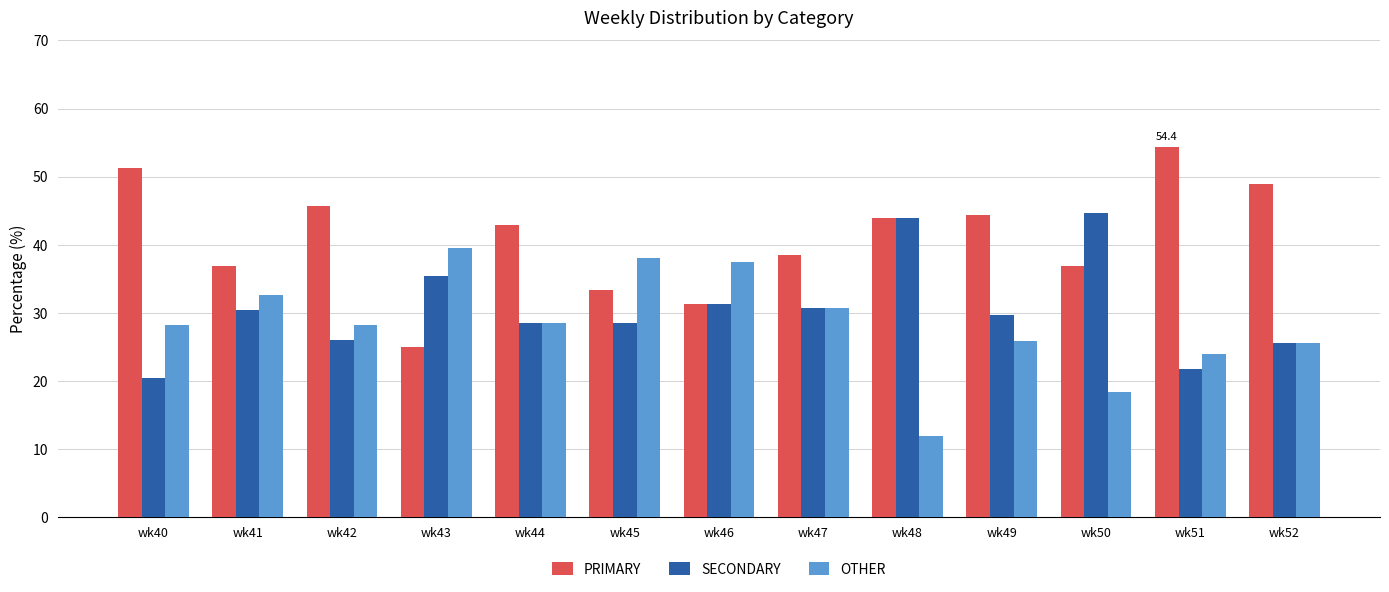

Read the PRIMARY value at wk48.

44.0